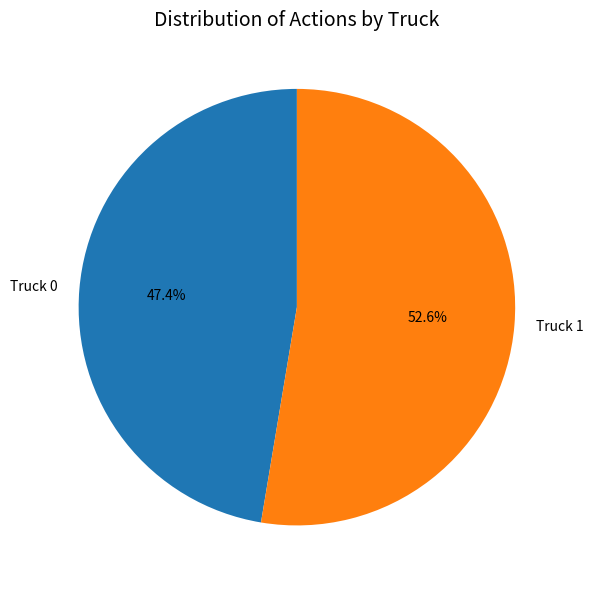

Which category has the smallest portion of the pie?

Truck 0